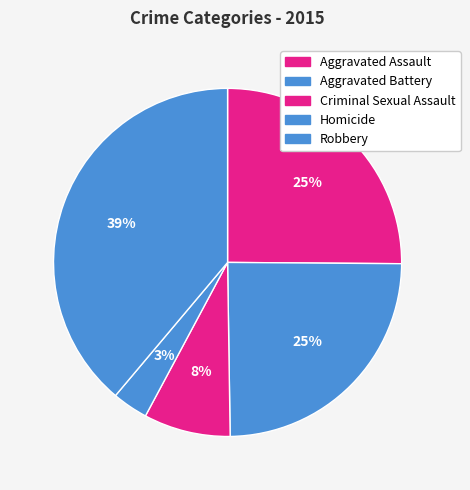

Is the sum of Aggravated Battery and Homicide greater than half?

No